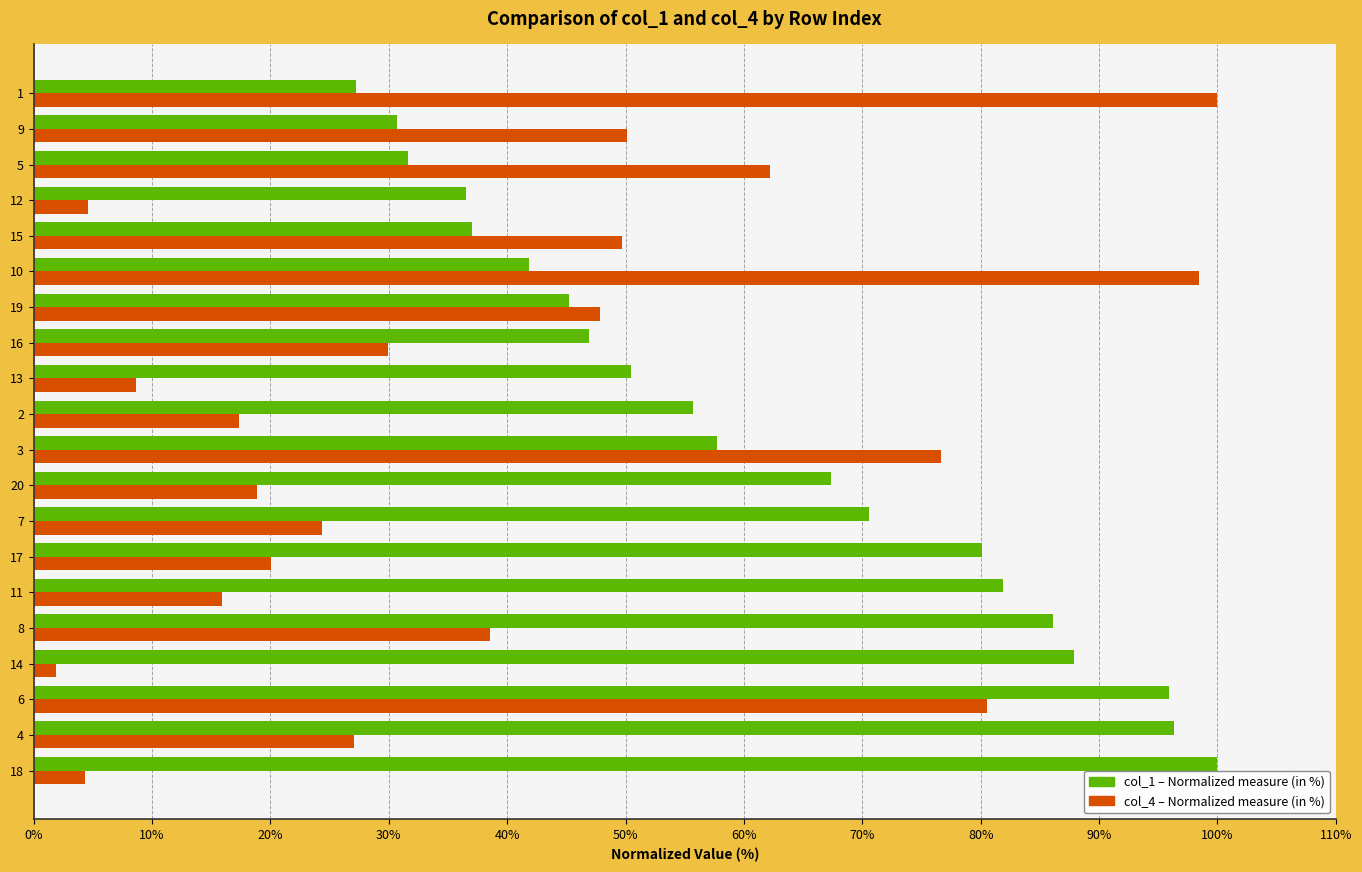

At which category is the sum across all series the highest?

6